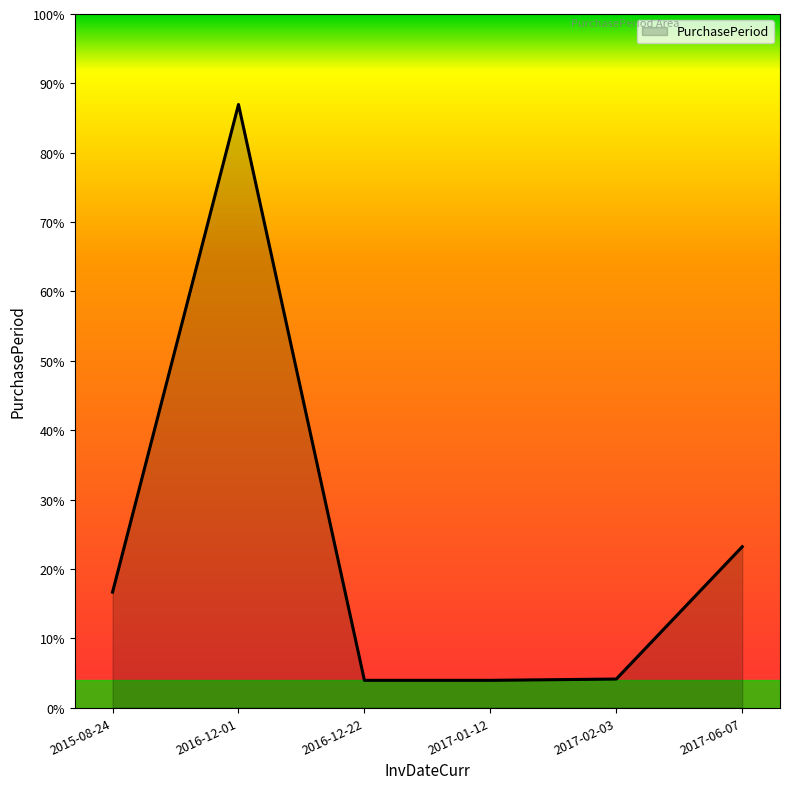

Approximately how many times larger is the value at 2017-01-12 compared to 2017-02-03?

1.0